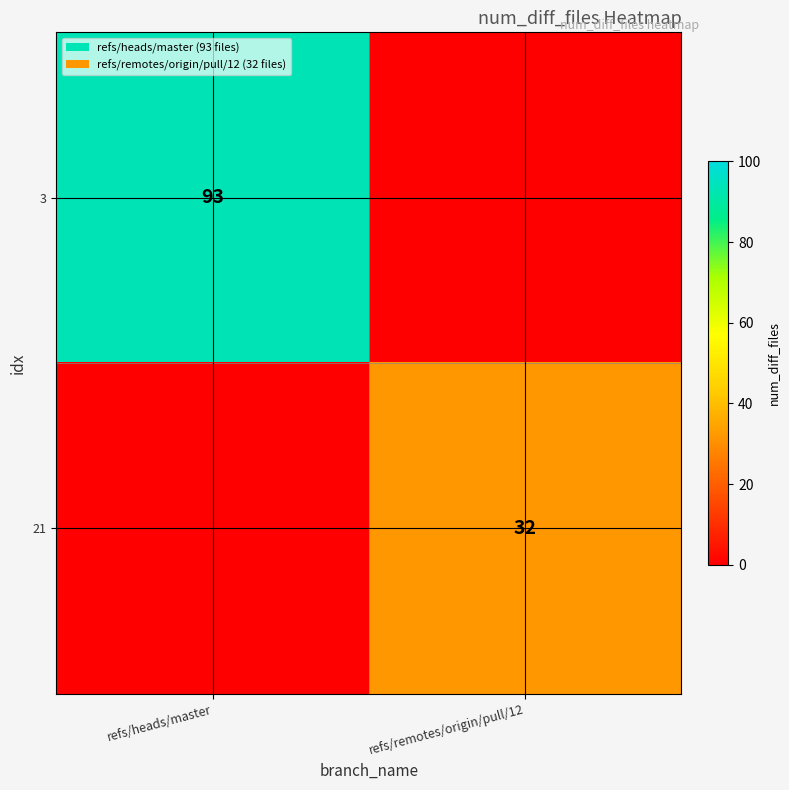

Which category has the highest value across all series?

refs/heads/master